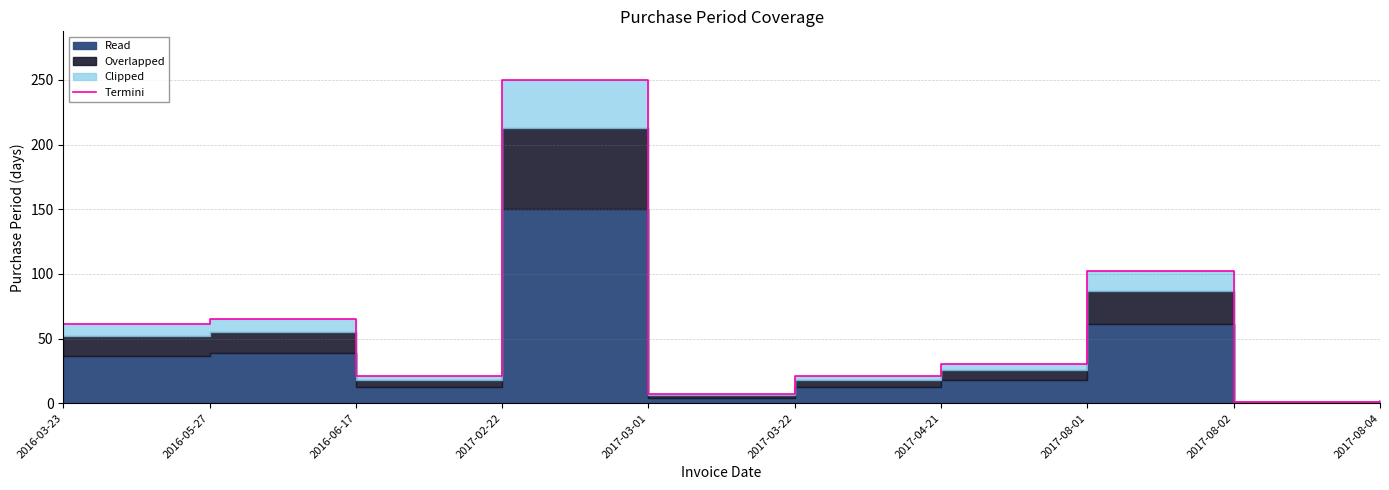

How many points are higher than both their immediate neighbors (excluding endpoints)?

3